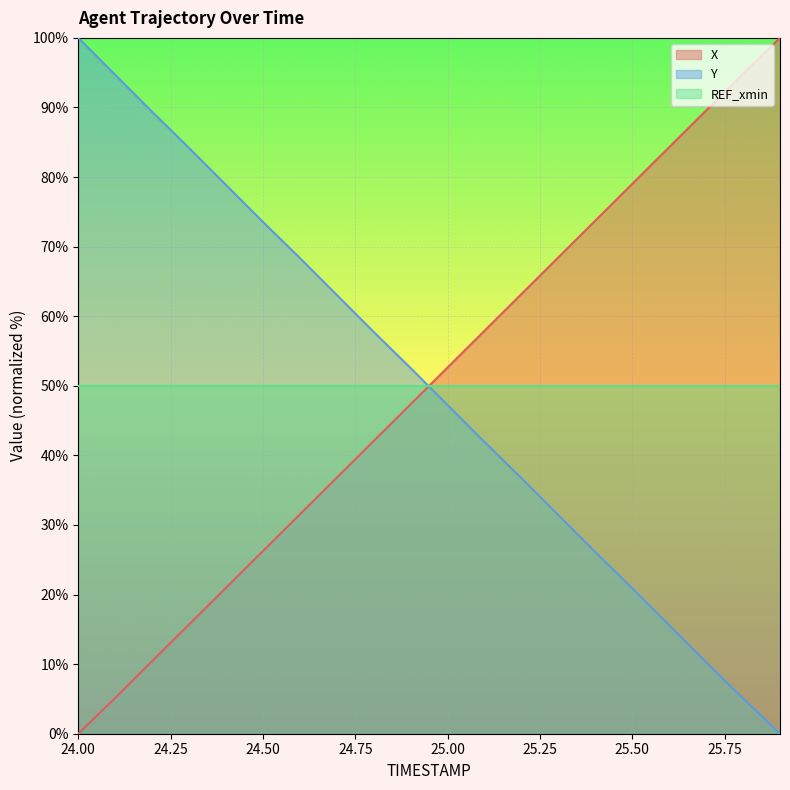

What is the difference between the maximum and minimum values in the Y series?

100.0